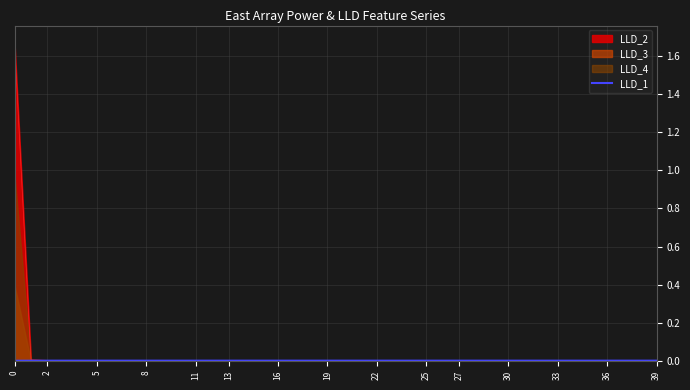

Count the values in the range 0 to 1.

40